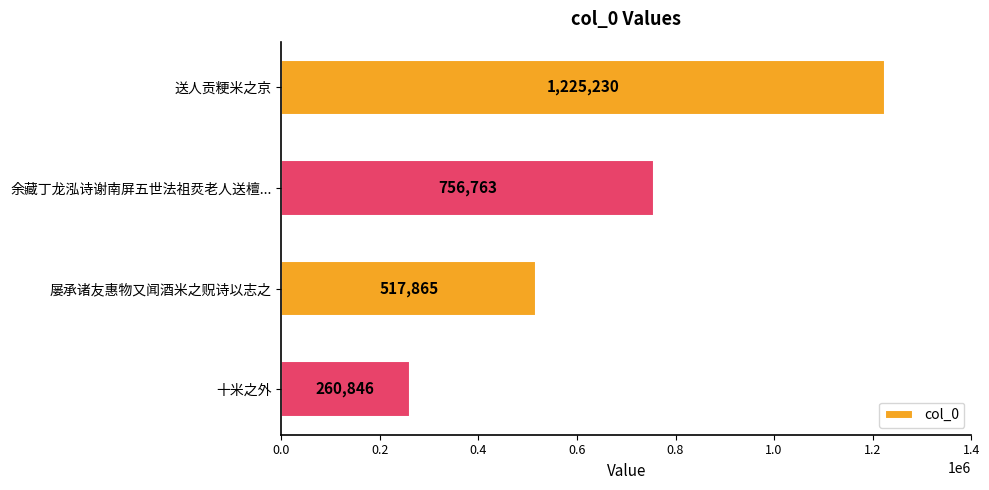

At which label is the value closest to 743038?

余藏丁龙泓诗谢南屏五世法祖烎老人送檀...